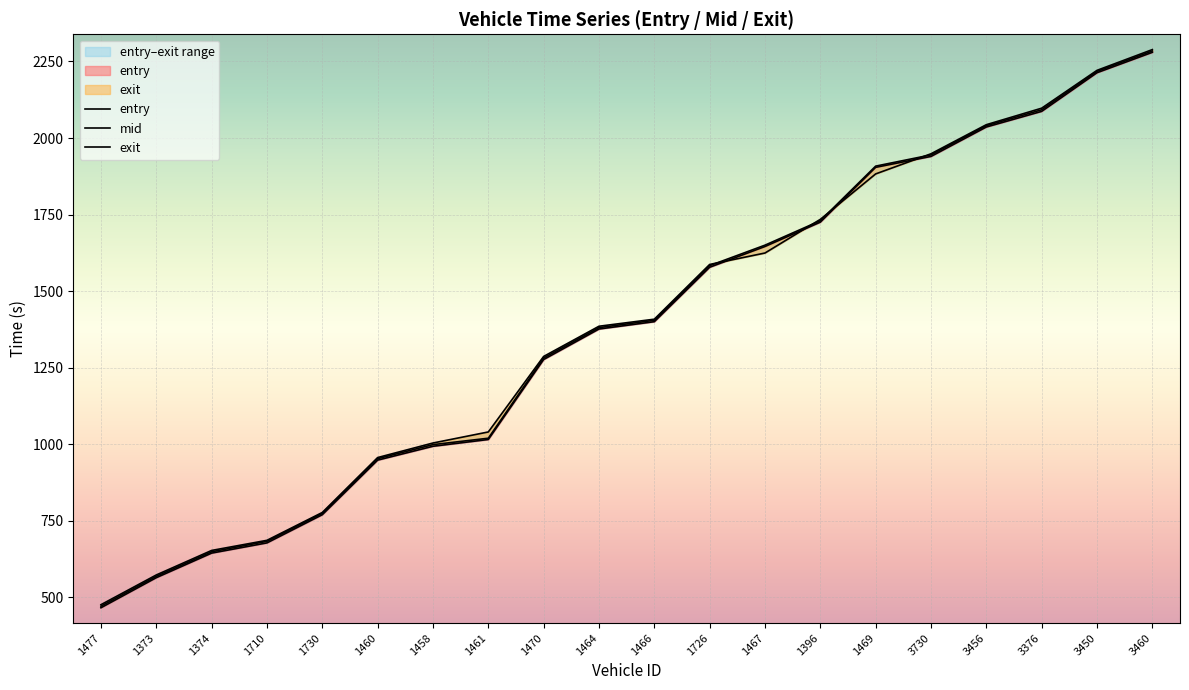

Which has a higher value, 1470 or 1726?

1726